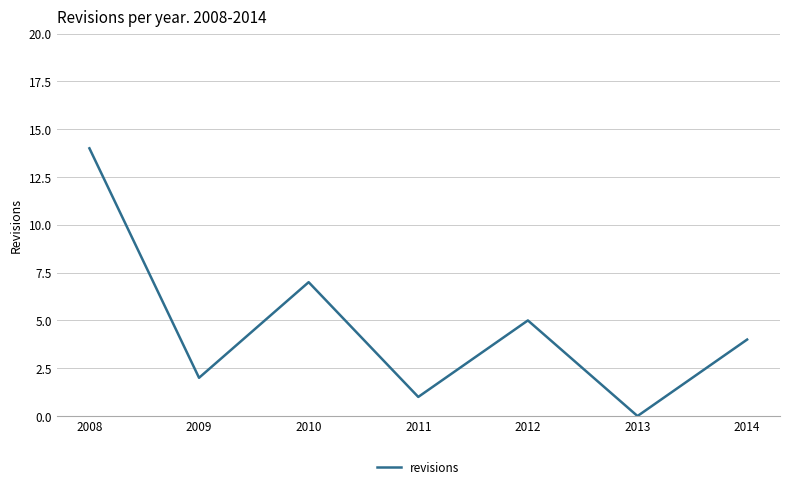

What is the greatest value displayed?

14